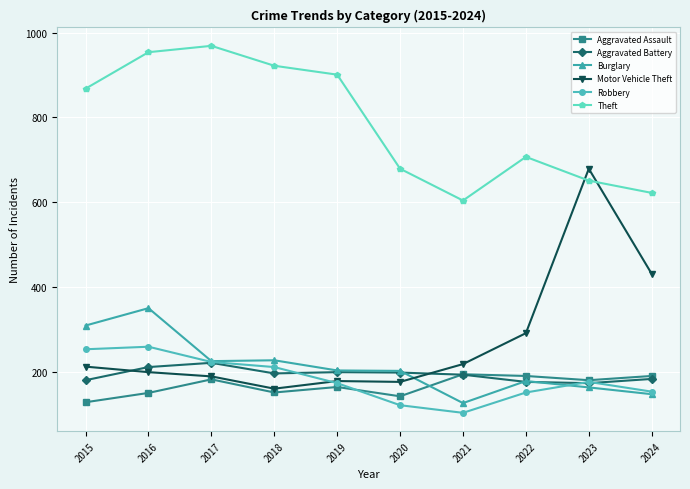

Which series has the widest spread of values?

Motor Vehicle Theft